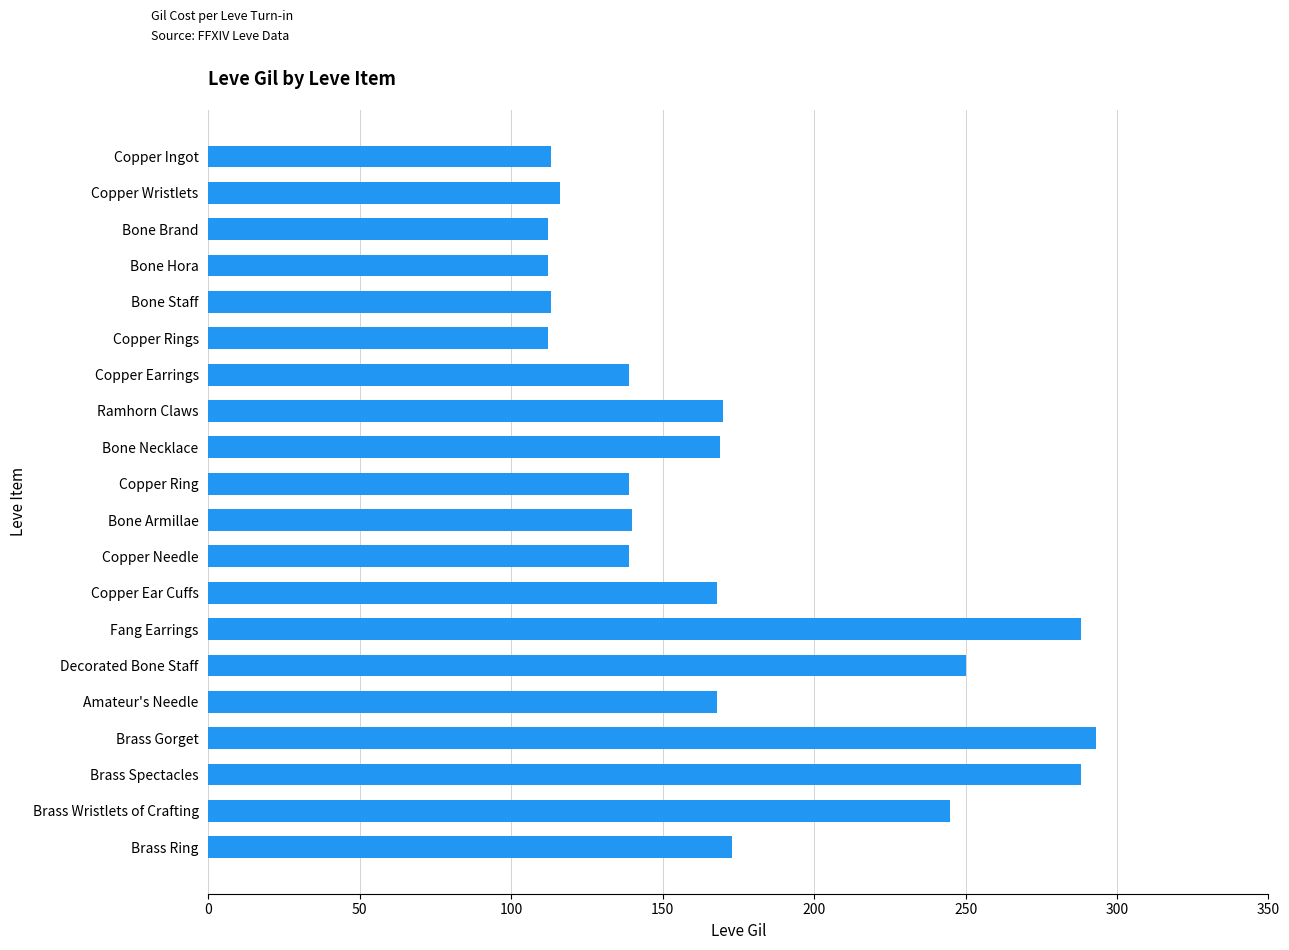

What is the minimum value shown in the chart?

112